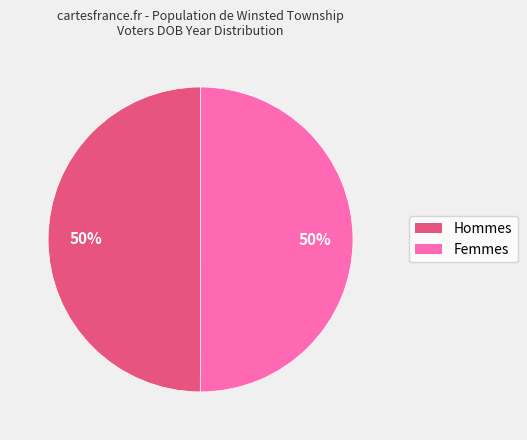

To the nearest percent, what is the average slice percentage?

50%